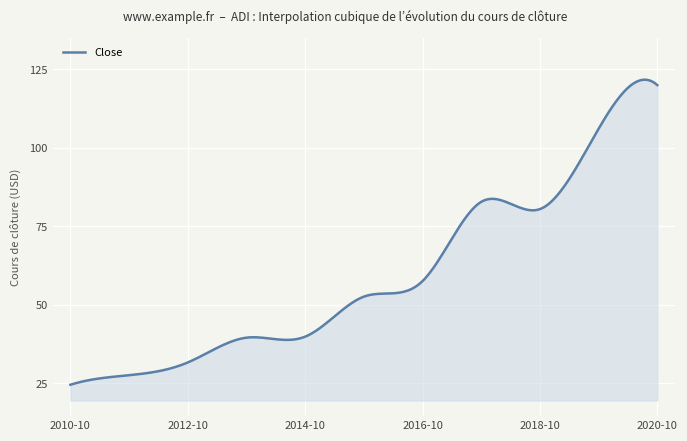

What is the smallest value displayed?

24.5